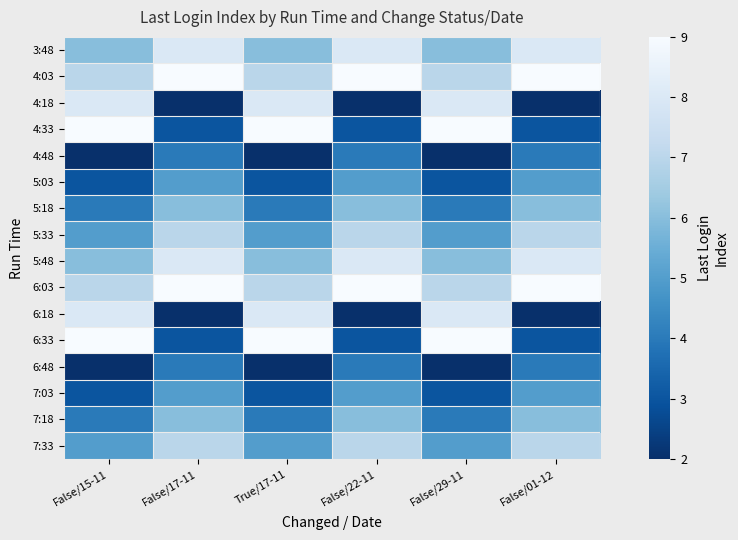

At which category is the sum across all series the highest?

False/15-11